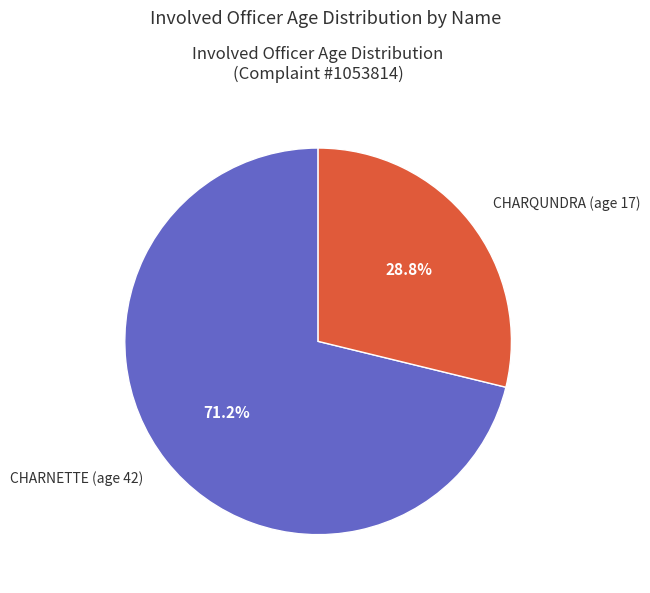

Does any single category account for the majority?

Yes